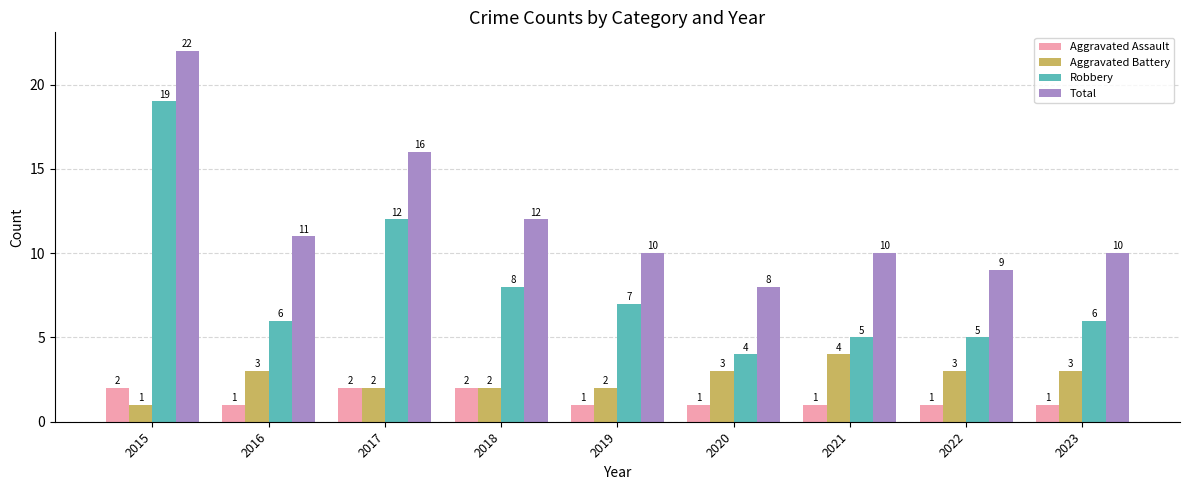

What value does the Robbery series have at 2022?

5